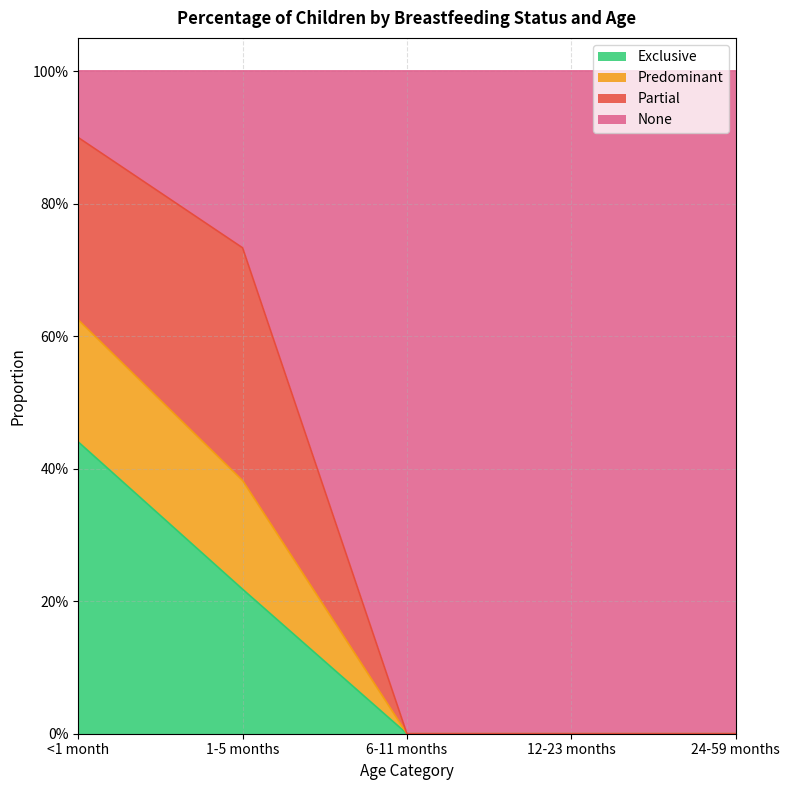

The None series shows 0.2 at 6-11 months. True or false?

False